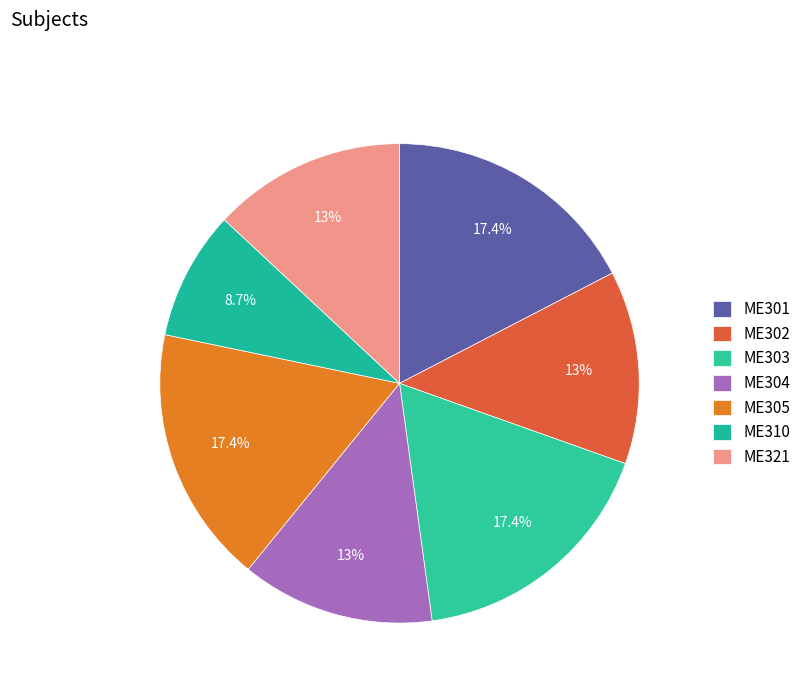

Which has a higher value, ME304 or ME321?

ME304